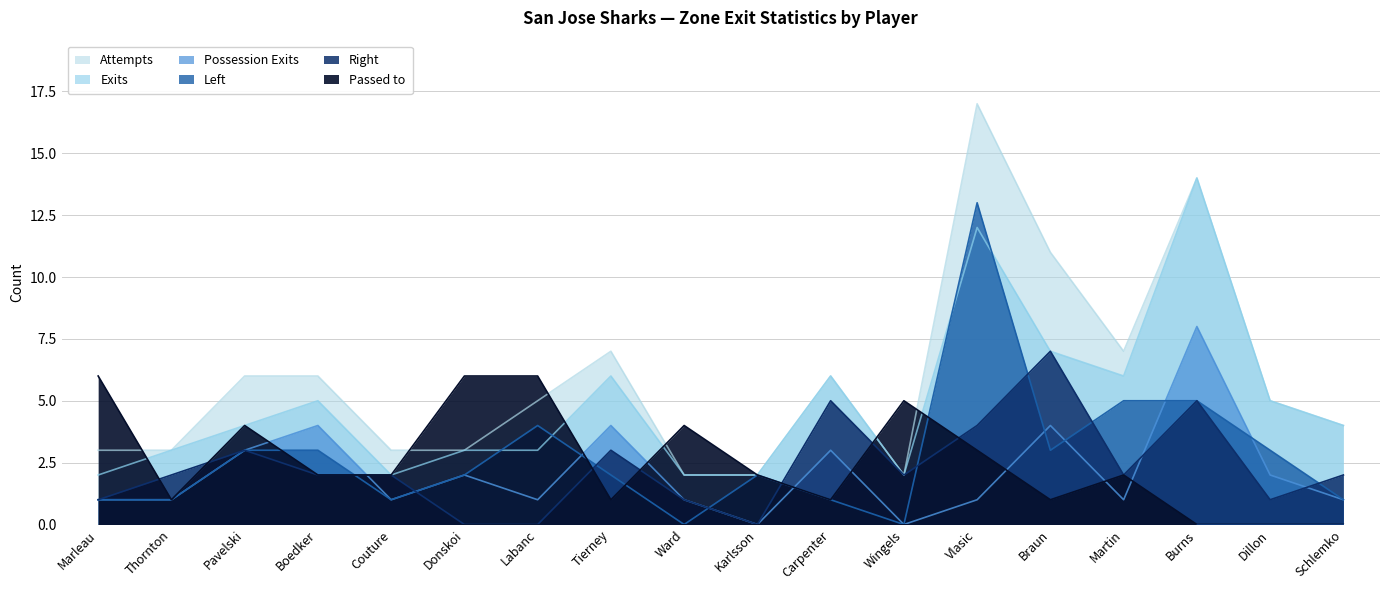

How many data points in Exits are less than 4?

8